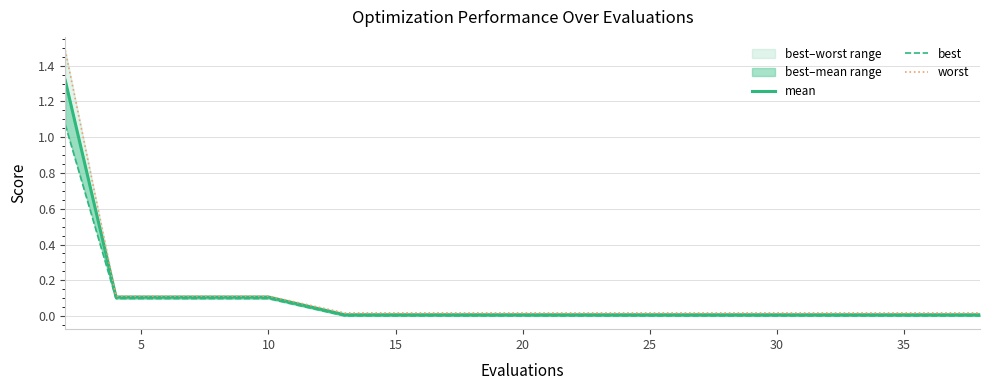

True or false: mean has a value of 0.0 at 9.

False